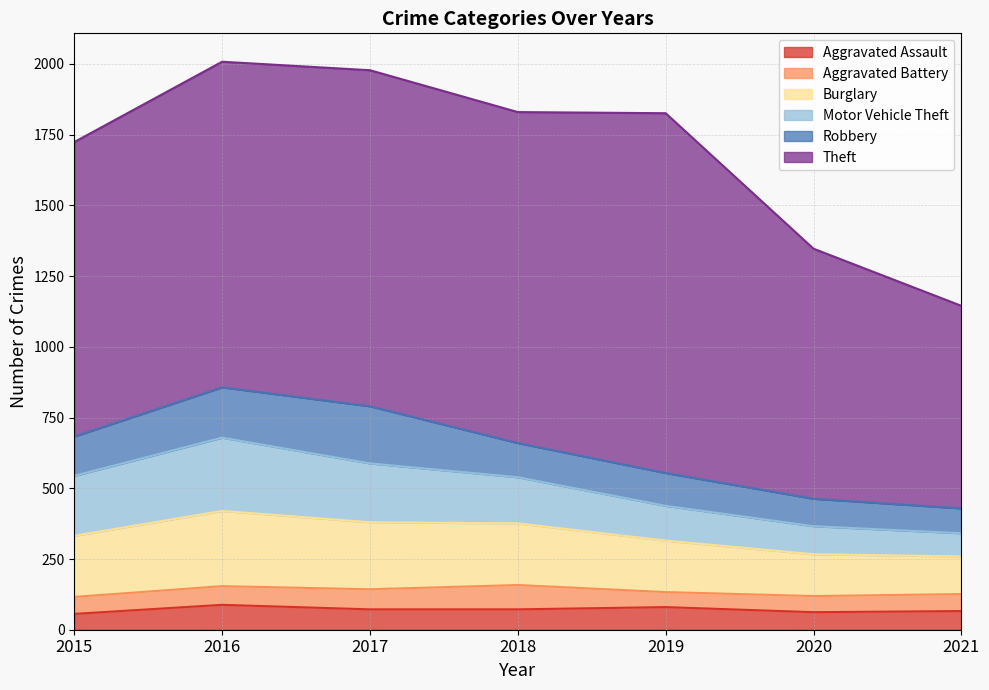

Reading left to right, extract all data points from this chart.

Aggravated Assault: 56	88	72	72	80	62	66
Aggravated Battery: 60	66	71	86	53	57	60
Burglary: 216	266	237	218	182	148	133
Motor Vehicle Theft: 212	259	208	163	123	99	82
Robbery: 139	178	202	121	116	97	88
Theft: 1041	1151	1188	1170	1272	884	716